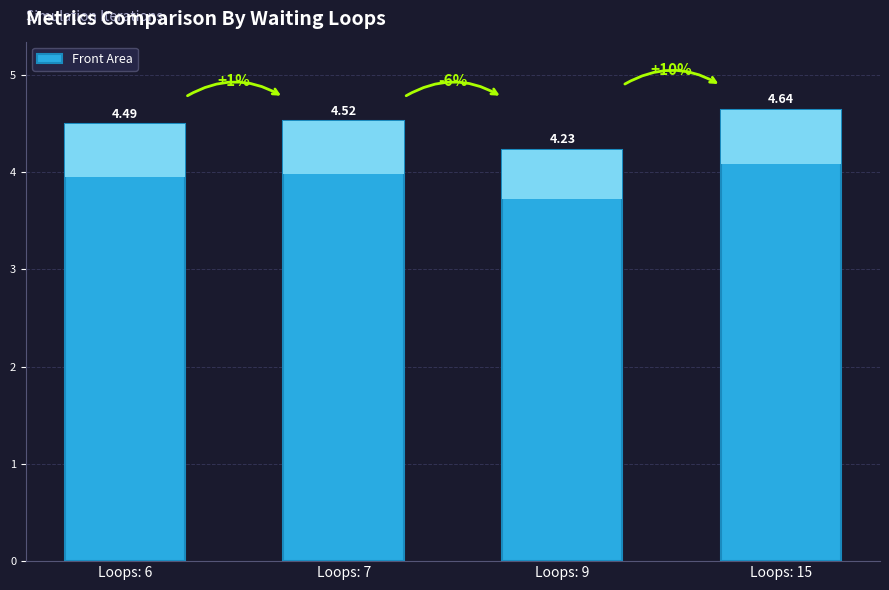

What is the difference between the maximum and second lowest values?

0.2